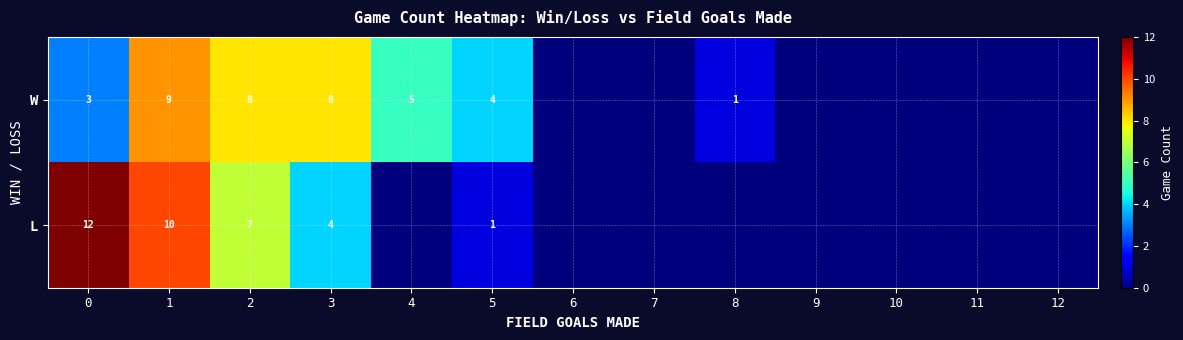

Is the value of L at 3 greater than the value of W at 2?

No